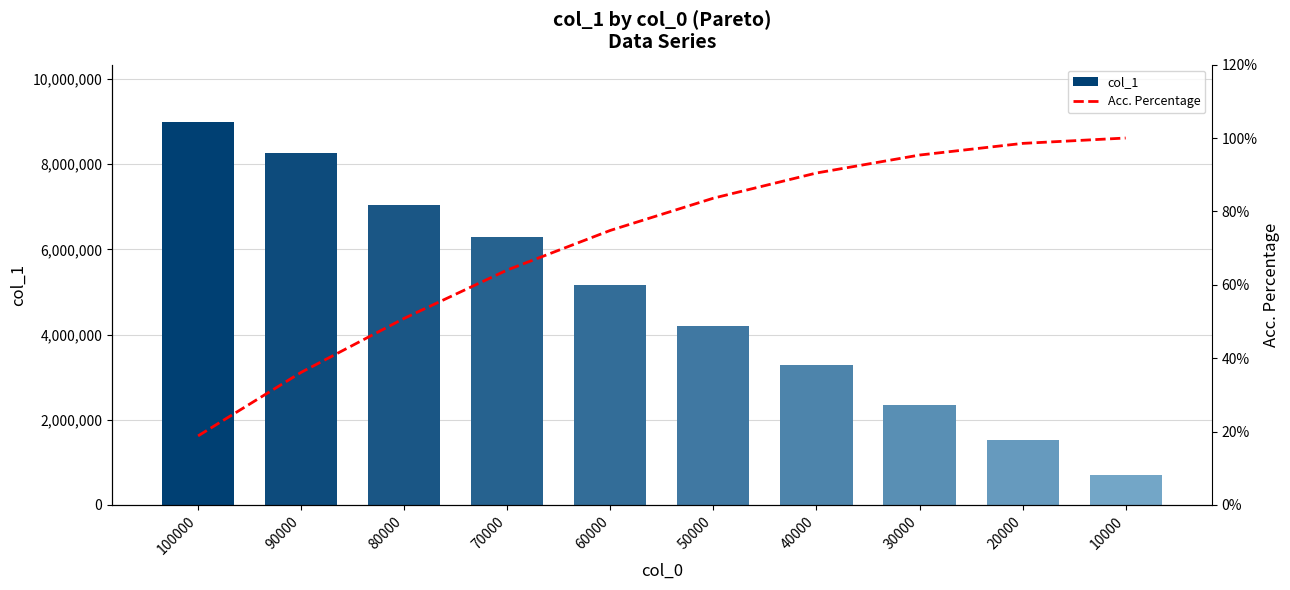

Rank the series at 50000 from highest to lowest value.

col_1, Acc. Percentage